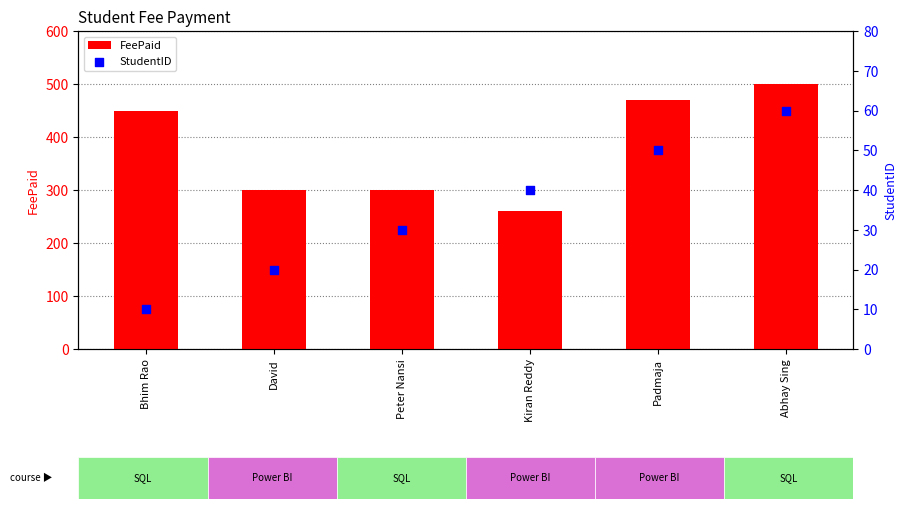

Which series reaches the maximum Y coordinate?

FeePaid